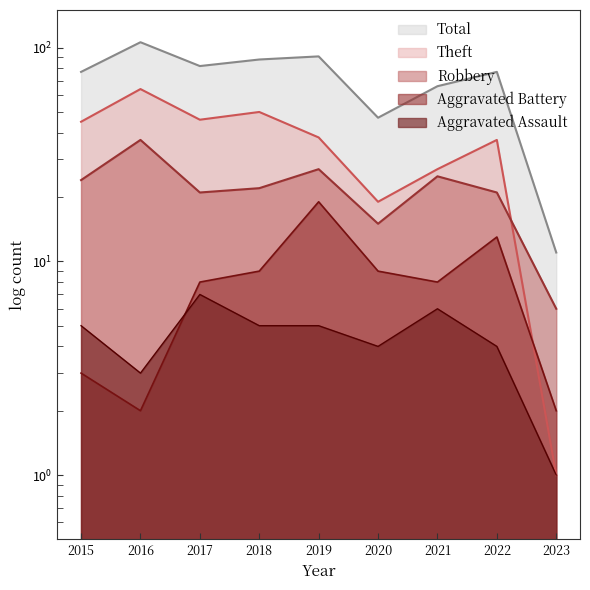

Between 2023 and 2015, which is larger?

2015